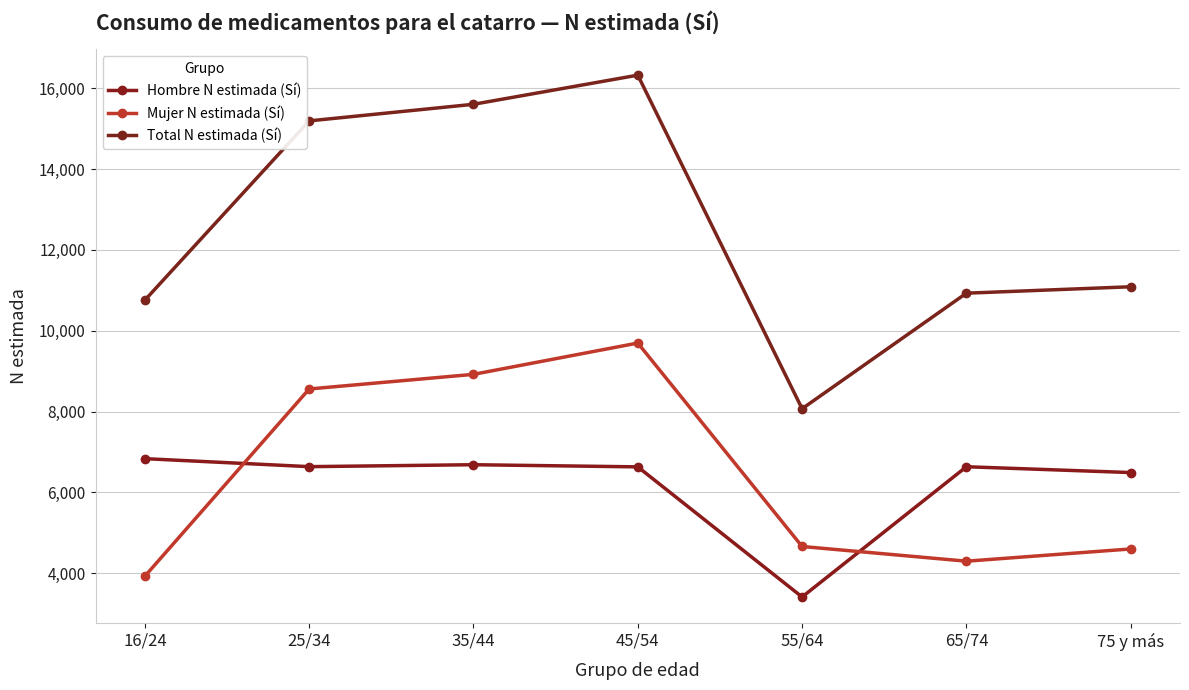

Which has a higher value, 65/74 or 16/24?

16/24